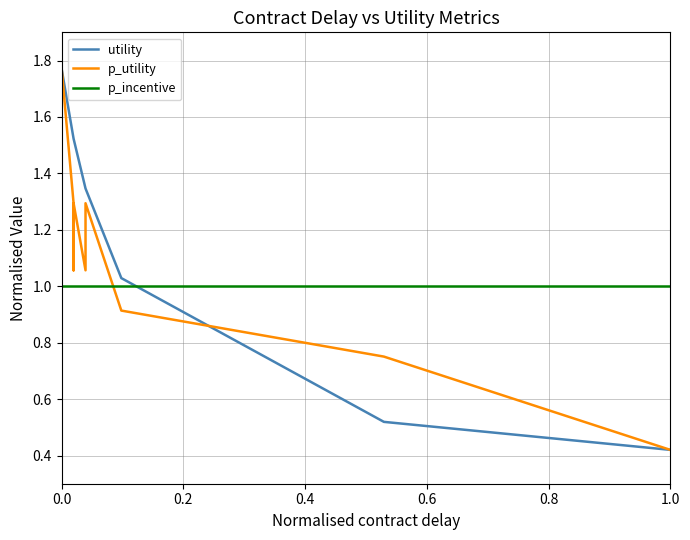

How many intersections are there between utility and p_utility?

1